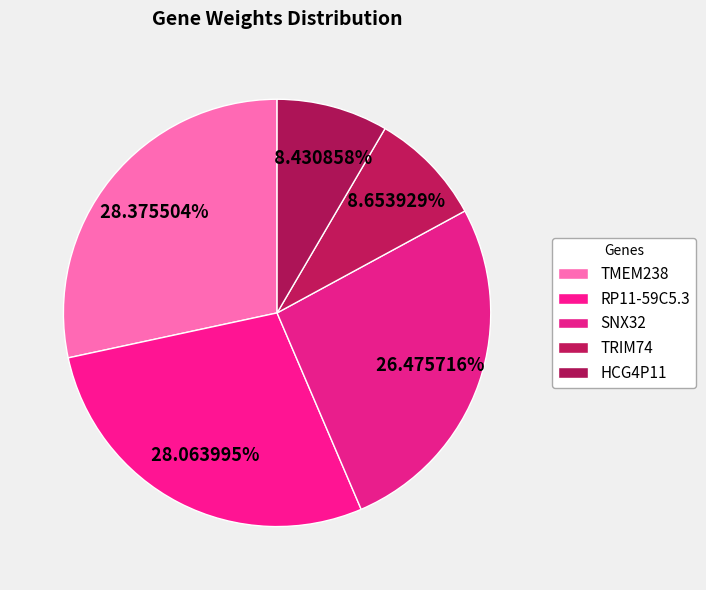

Does HCG4P11 account for over 50% of the chart?

No